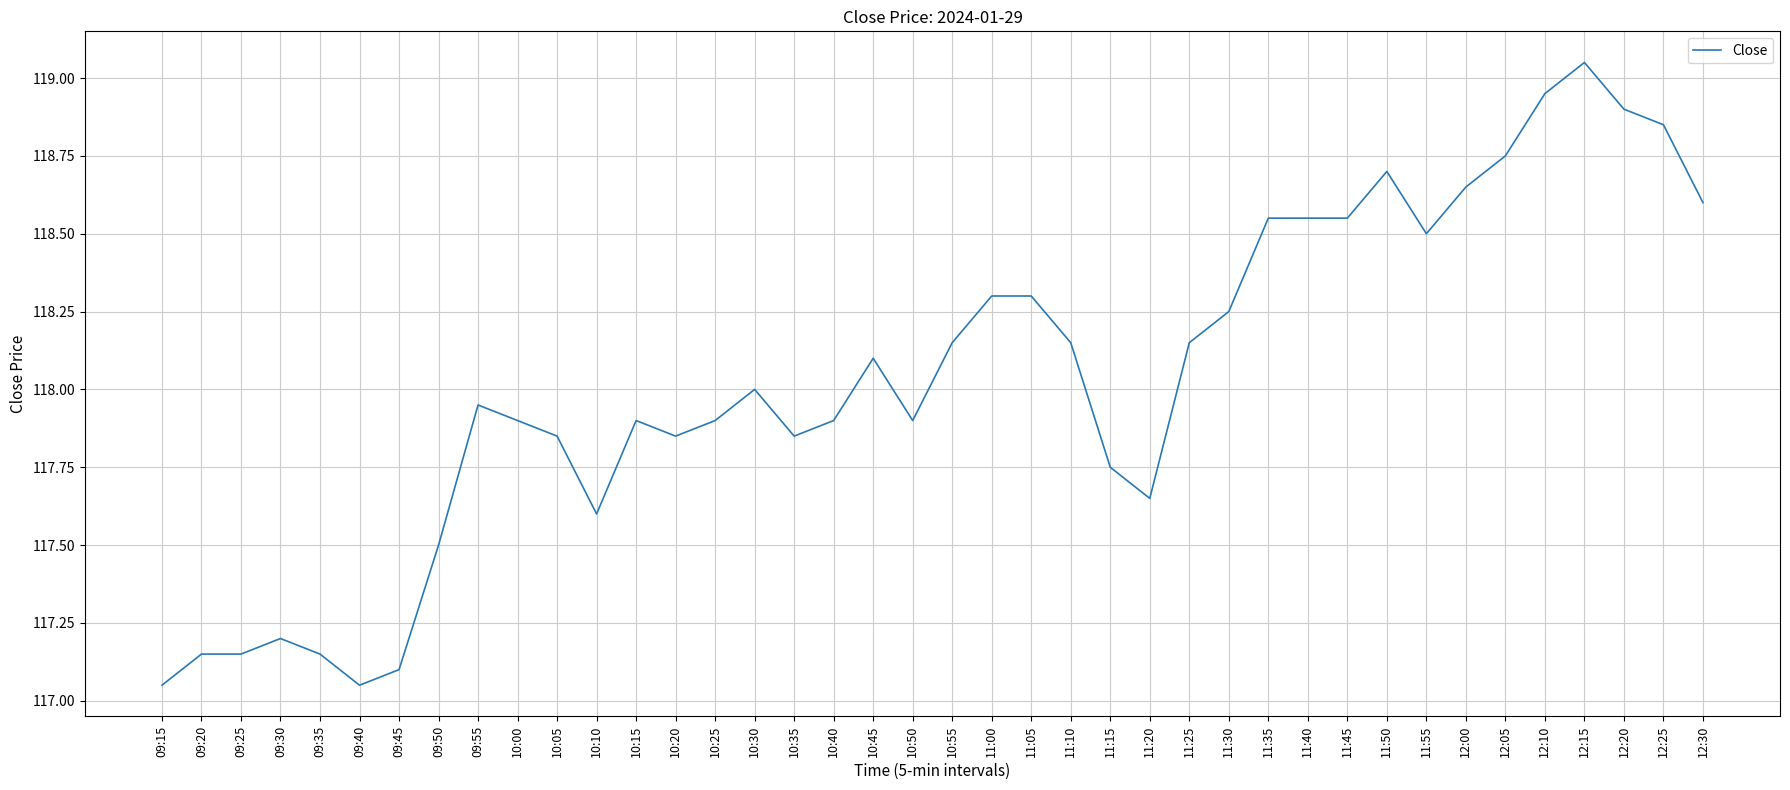

How many categories are shown in the chart?

40